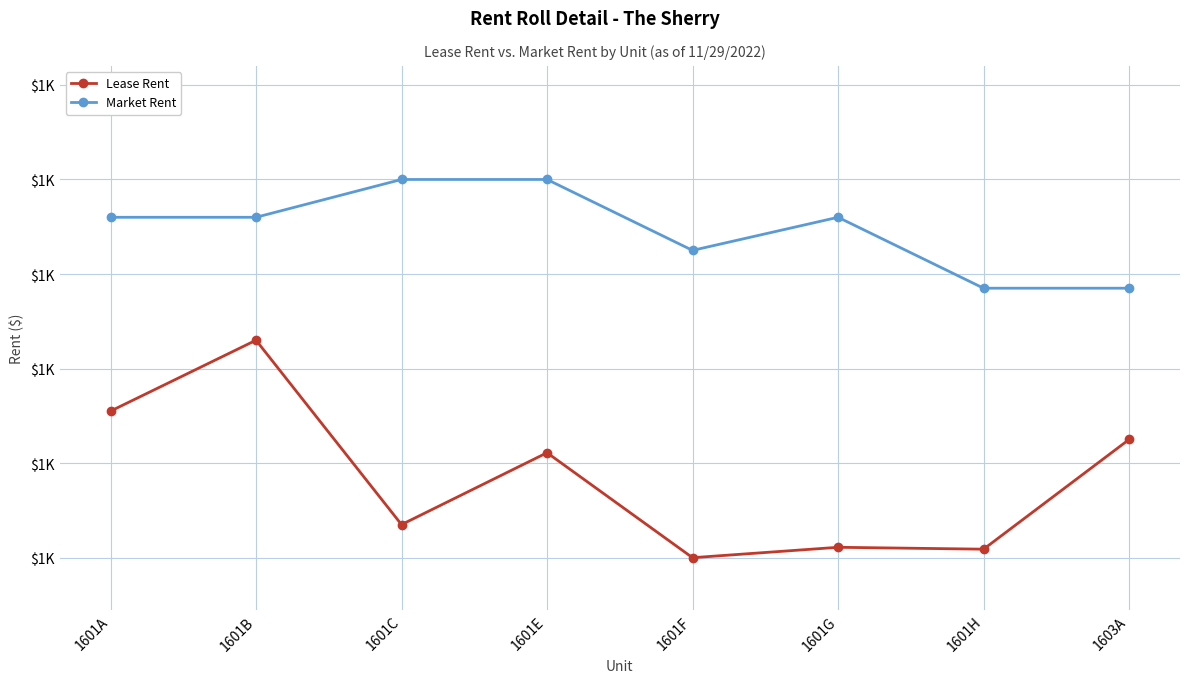

What are all the series names shown in the legend?

Lease Rent, Market Rent